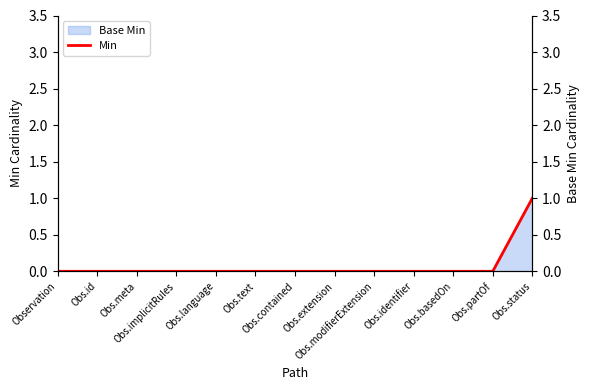

True or false: the data has more than 0 interior local peaks.

False